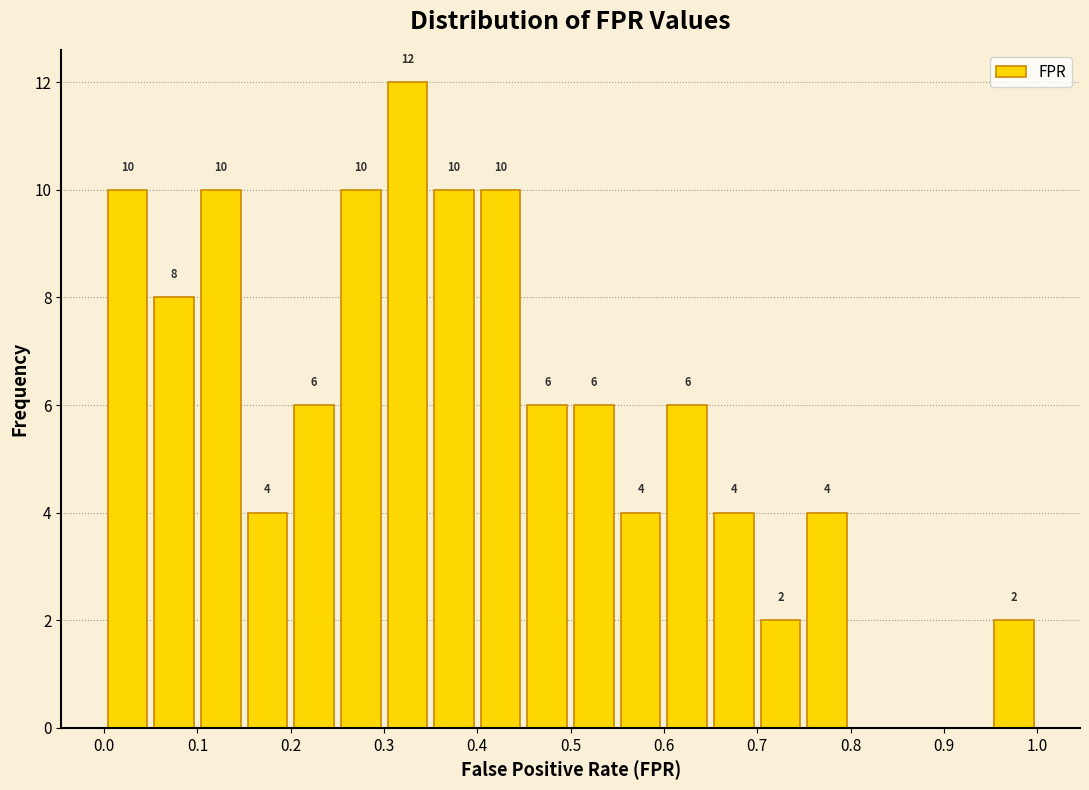

Which range on the x-axis has the tallest bar?

0.30 to 0.35